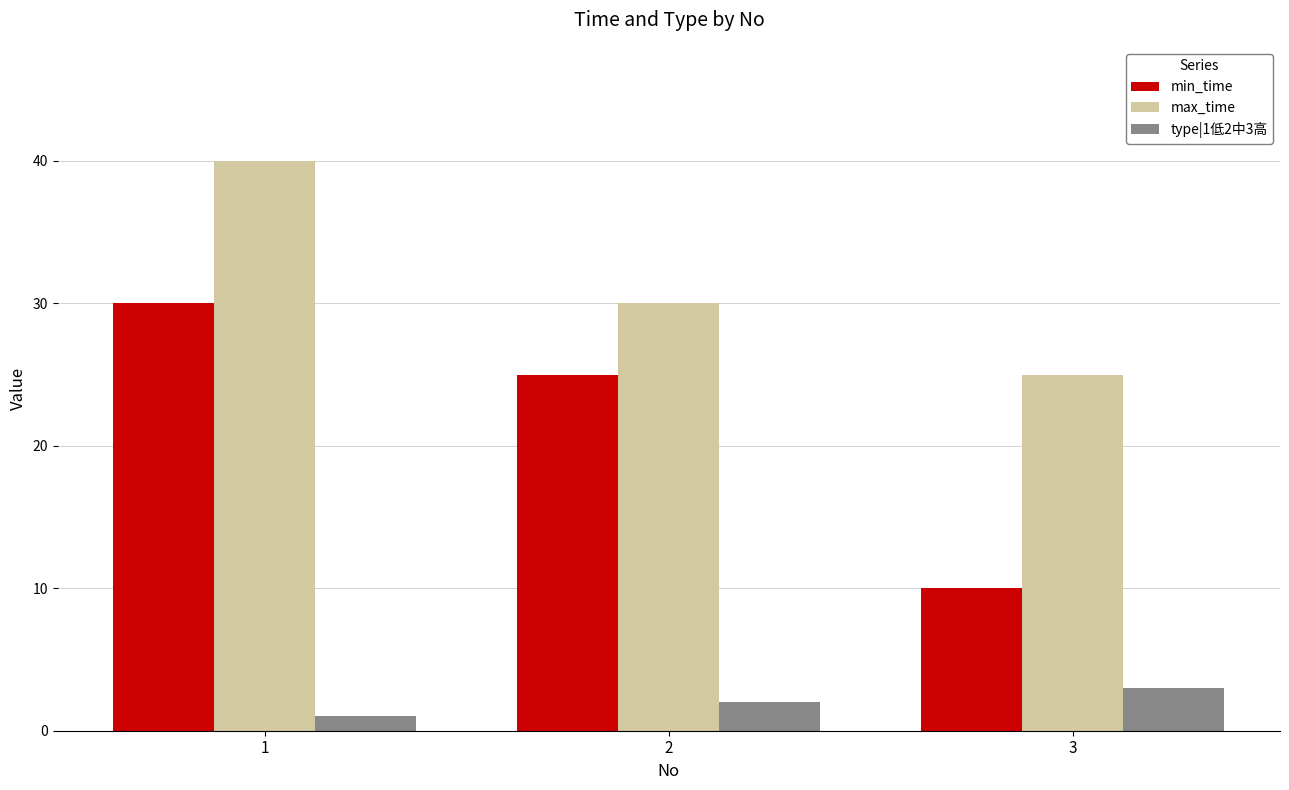

Count the min_time values in the range 10 to 30.

3